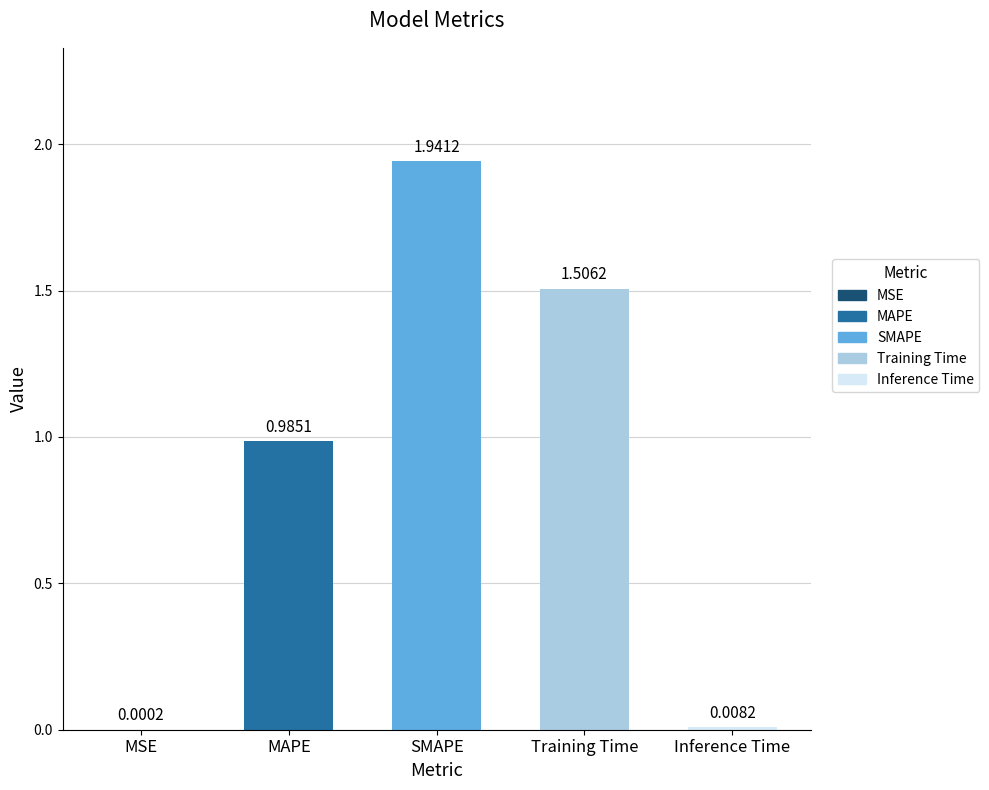

Which category has the highest value across all series?

SMAPE